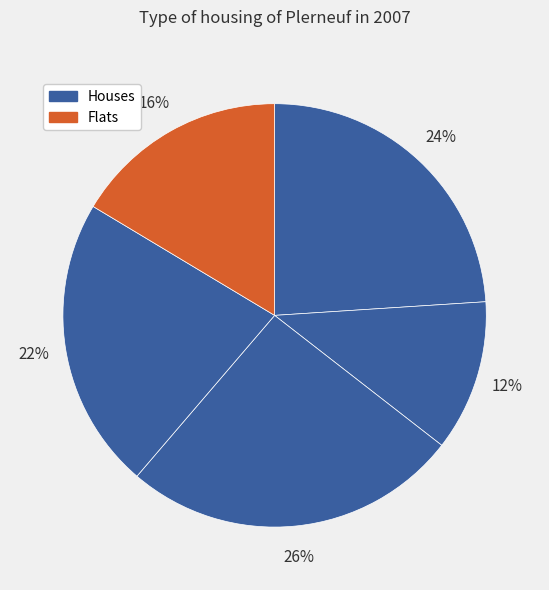

To the nearest percent, what is the difference between the largest and smallest slice percentages?

14%